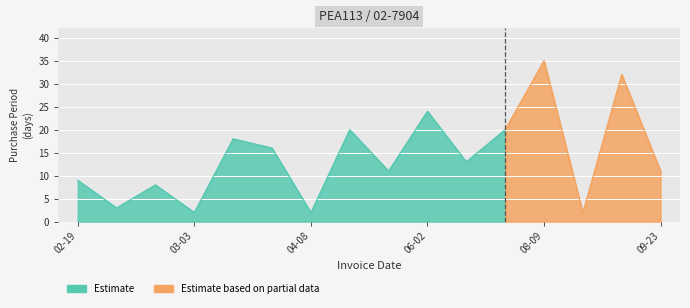

Rank the categories by value from lowest to highest.

2016-03-03, 2016-04-08, 2016-08-11, 2016-02-22, 2016-03-01, 2016-02-19, 2016-05-09, 2016-09-23, 2016-06-15, 2016-04-06, 2016-03-21, 2016-04-28, 2016-07-05, 2016-06-02, 2016-09-12, 2016-08-09